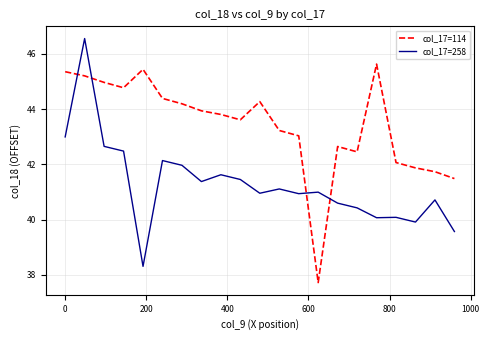

What is the smallest value displayed?

37.7